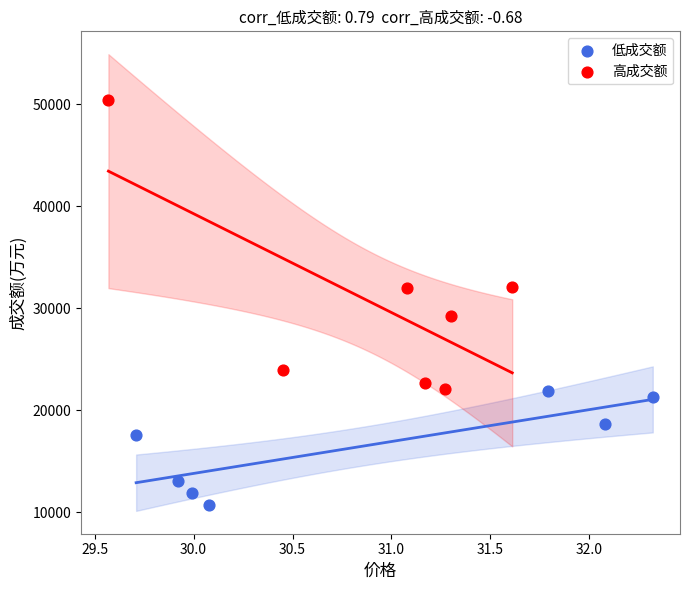

Which series reaches the minimum Y coordinate?

低成交额